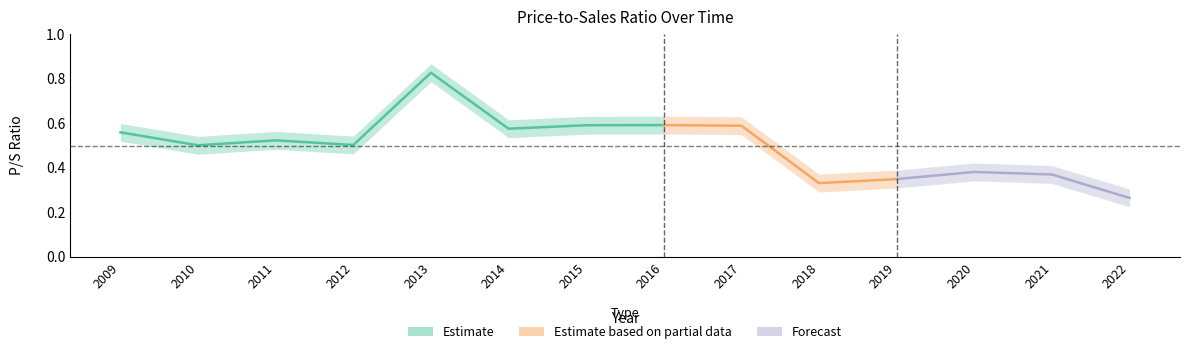

Is it true that the value at 2017 is 0.6?

True